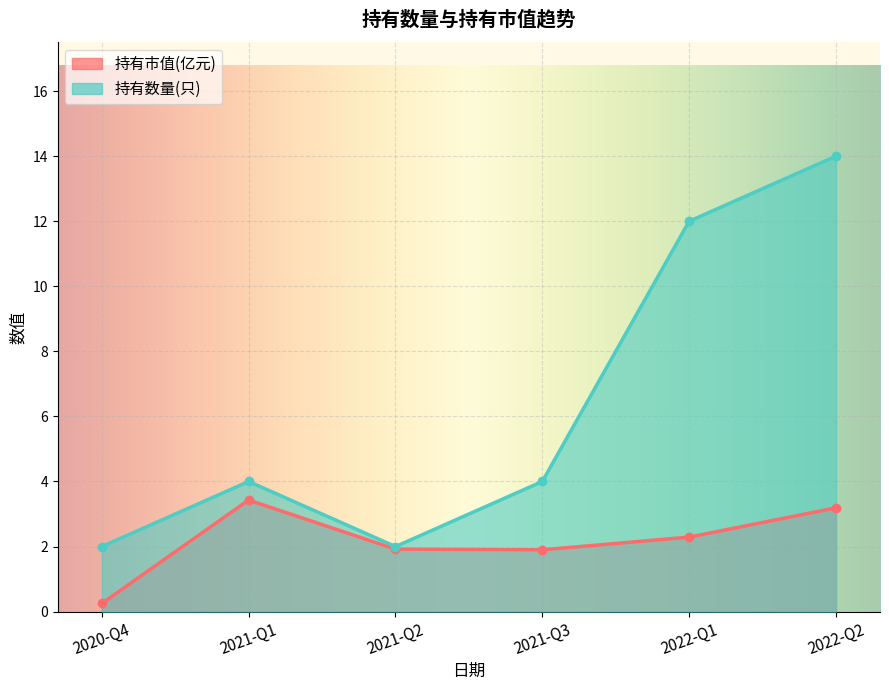

What is the label of the 2nd point from the left?

2021-Q1